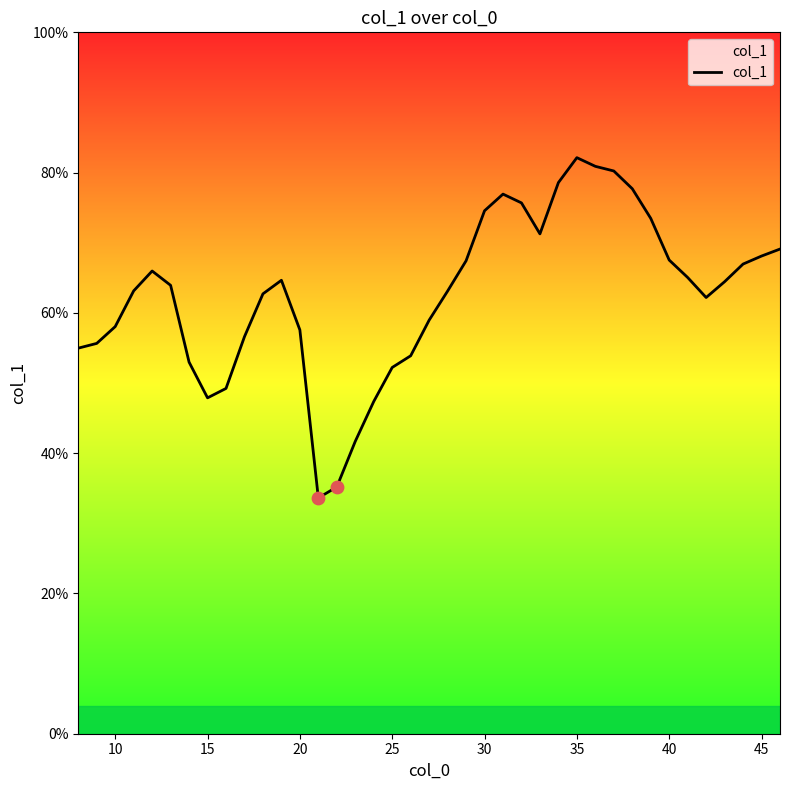

What is the difference between the maximum and minimum values?

48.5